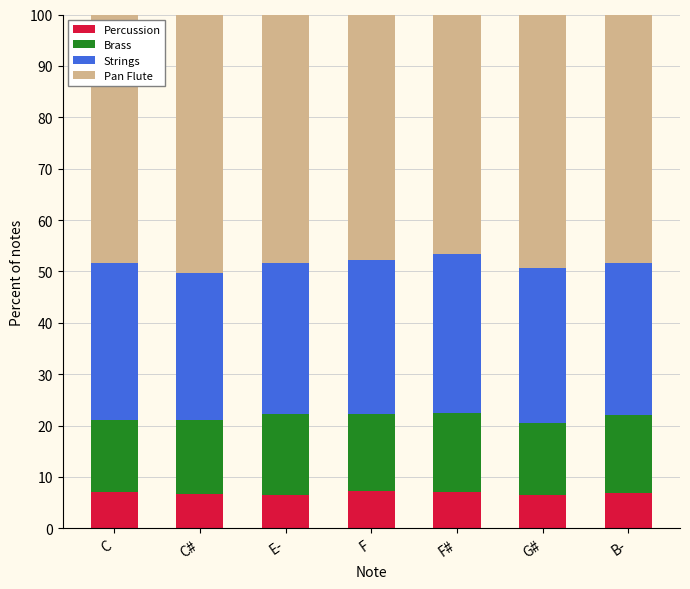

What is the approximate value of Percussion at G#?

6.5